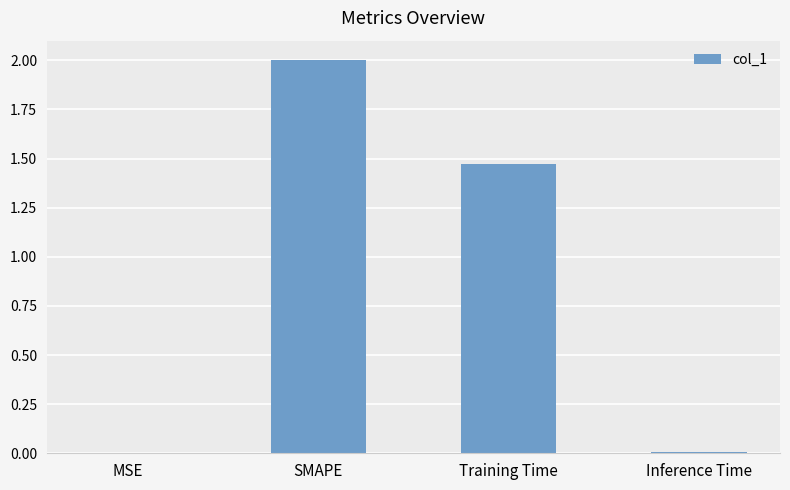

What is the approximate value at SMAPE?

2.0